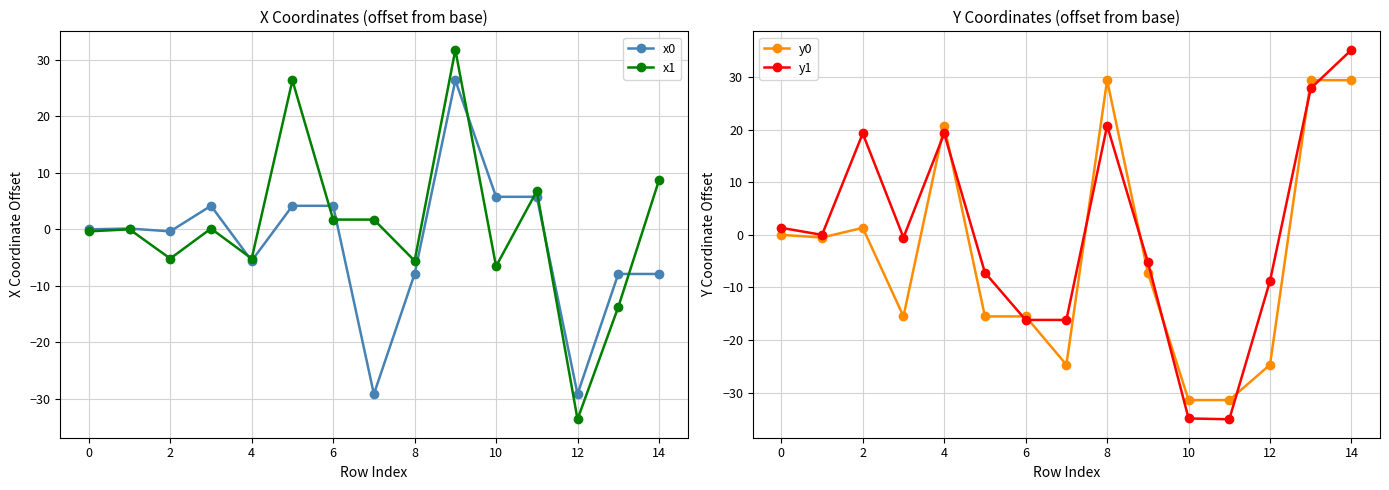

At which category does the chart reach its minimum across all series?

11